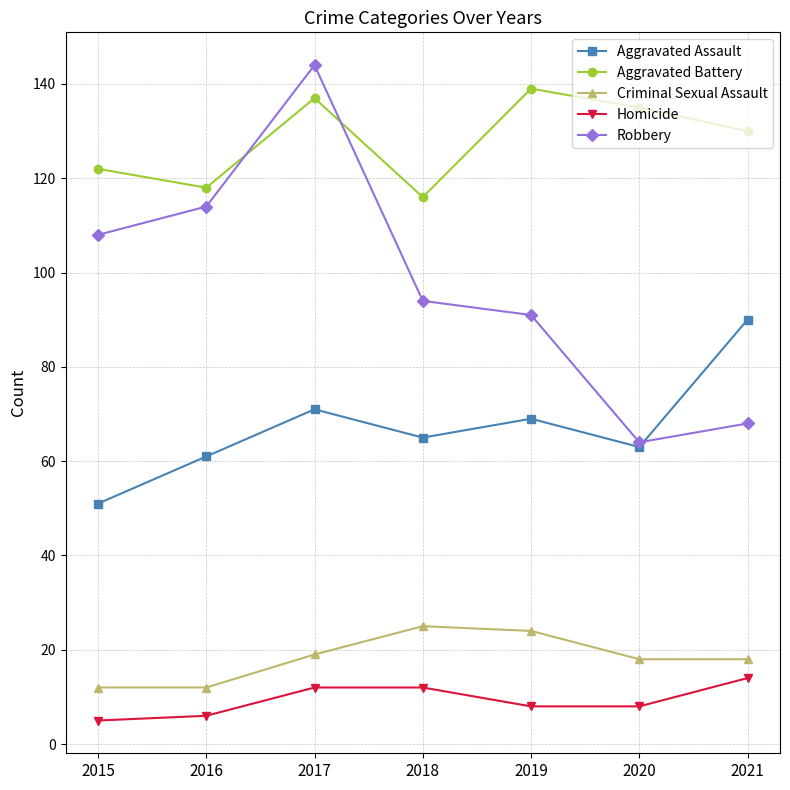

What are all the series names shown in the legend?

Aggravated Assault, Aggravated Battery, Criminal Sexual Assault, Homicide, Robbery